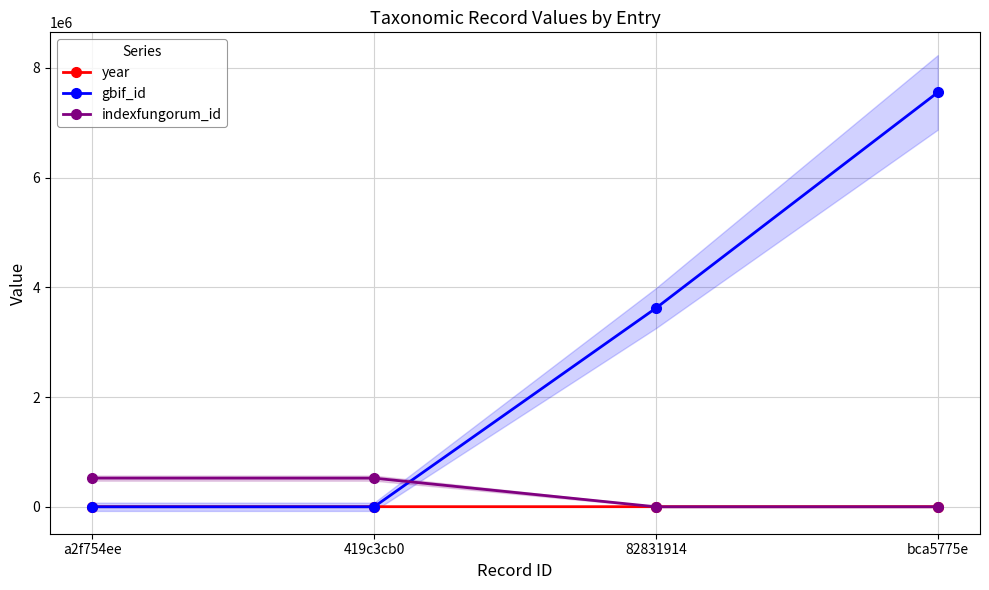

Which series has the largest range (max minus min)?

gbif_id